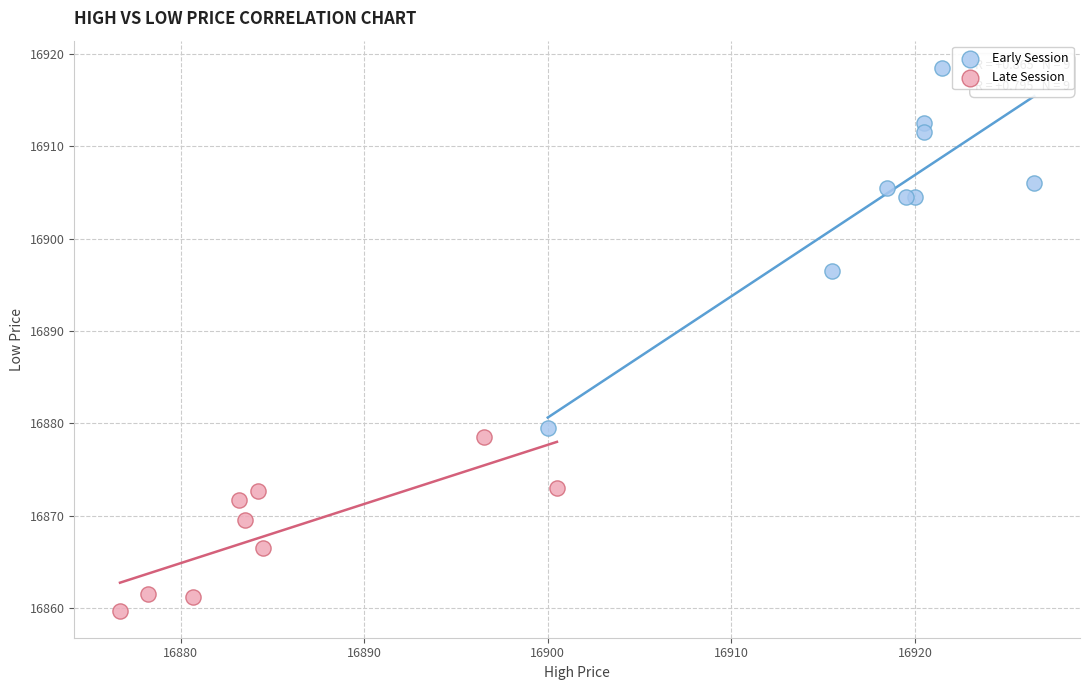

Which series reaches the minimum Y coordinate?

Late Session